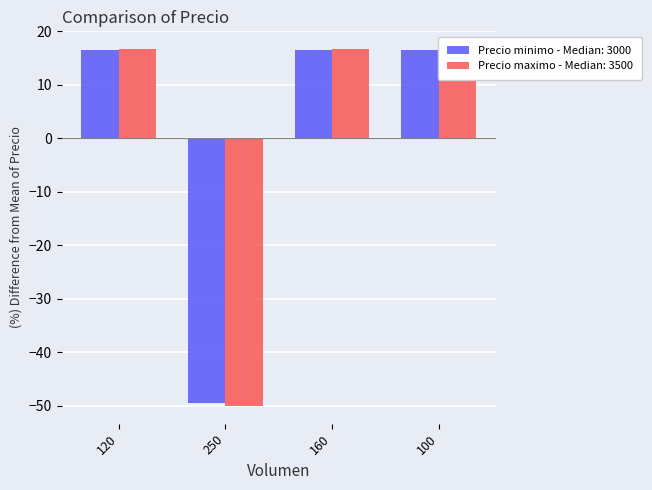

What is the greatest value displayed?

16.7